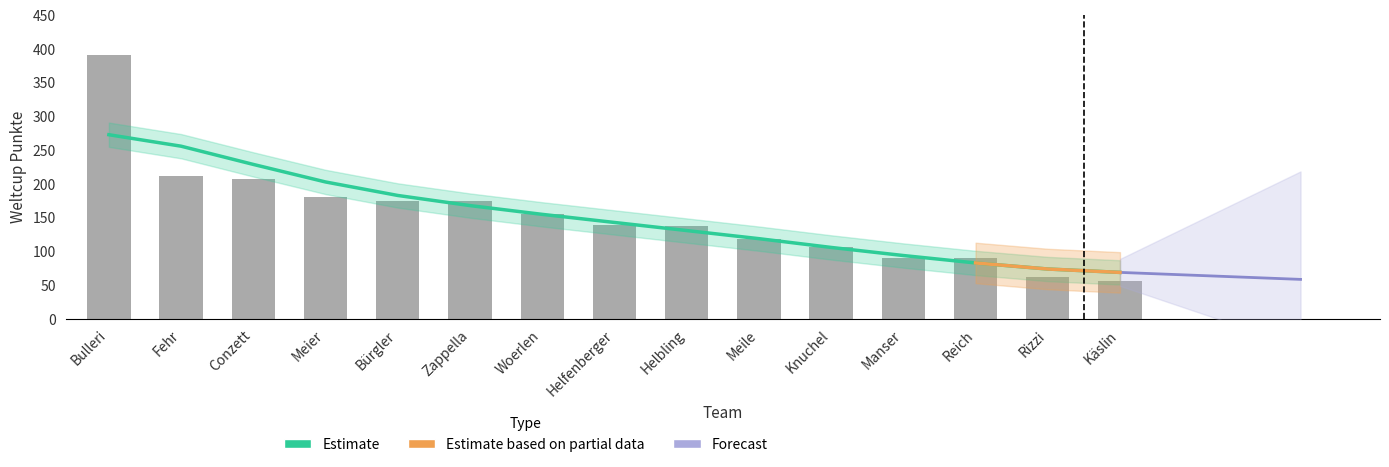

How many bars are there in total?

15